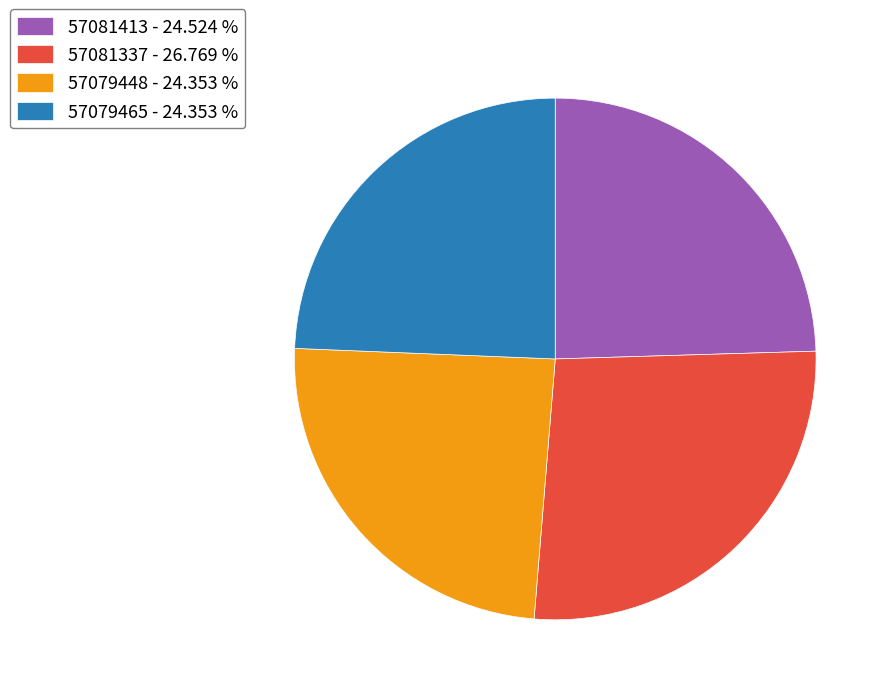

Is 57079465 the majority of the pie?

No